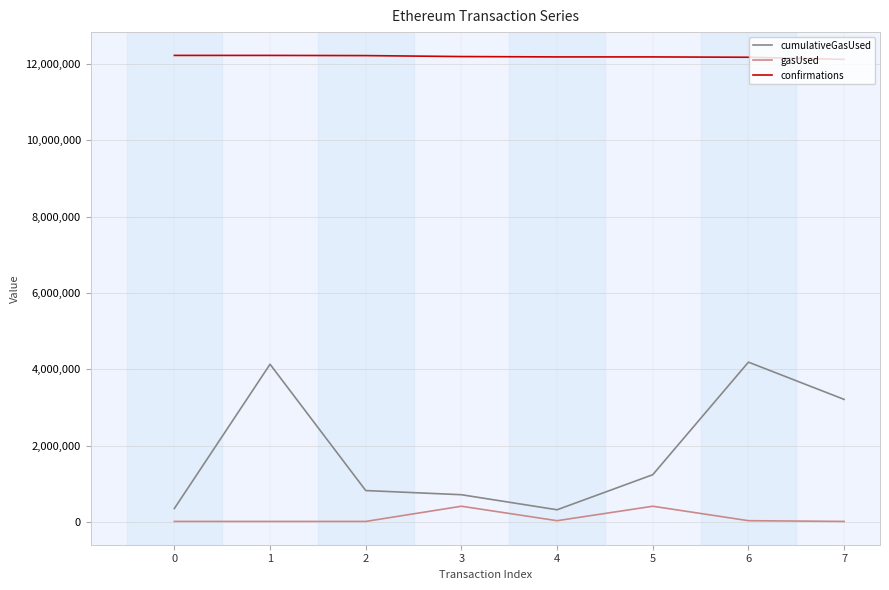

How many lines are shown in the chart?

3